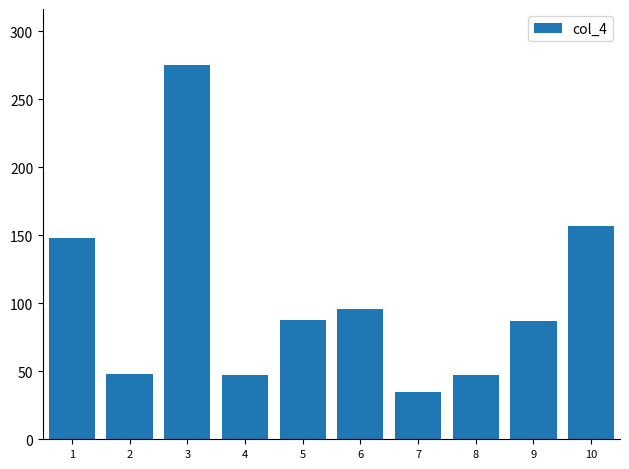

Which has a higher value, 2 or 10?

10